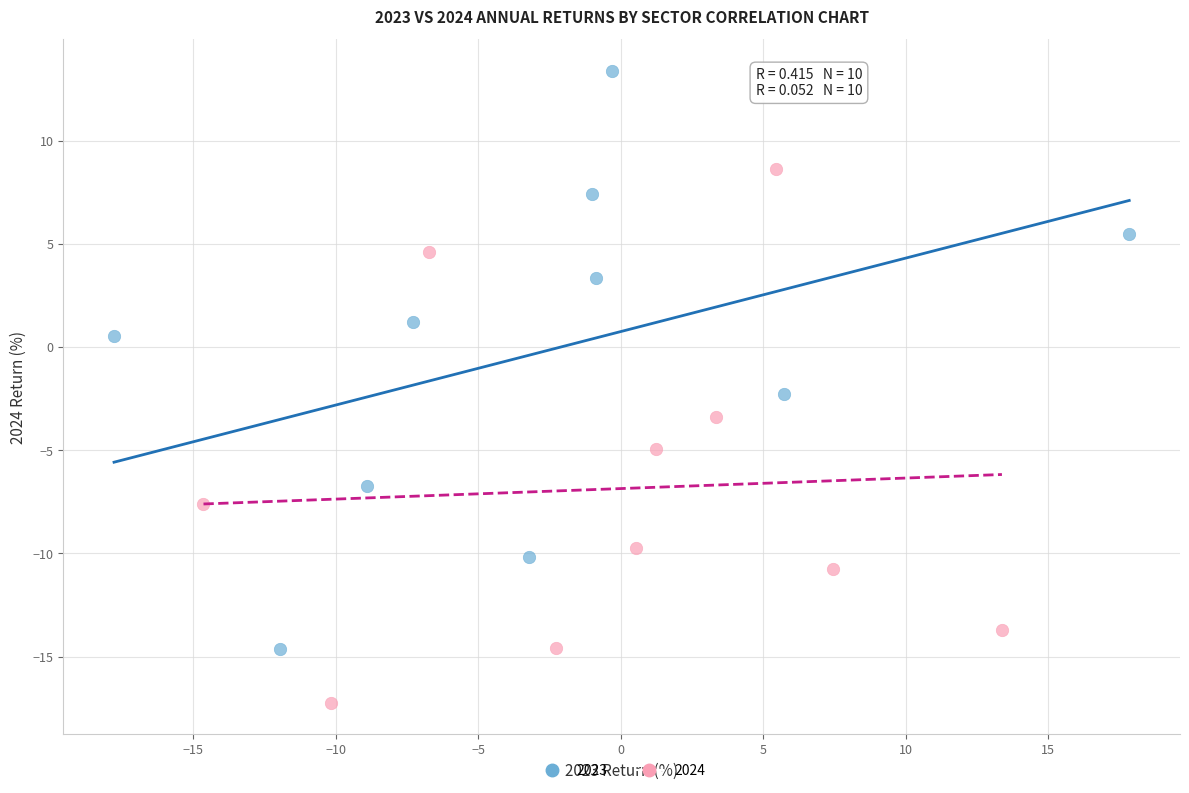

Which series has the largest Y range (max minus min)?

2023